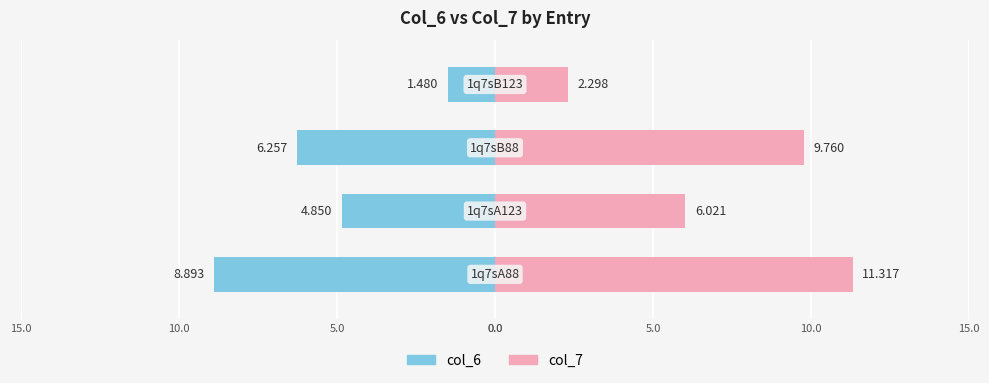

At how many categories does at least one series exceed -5?

4